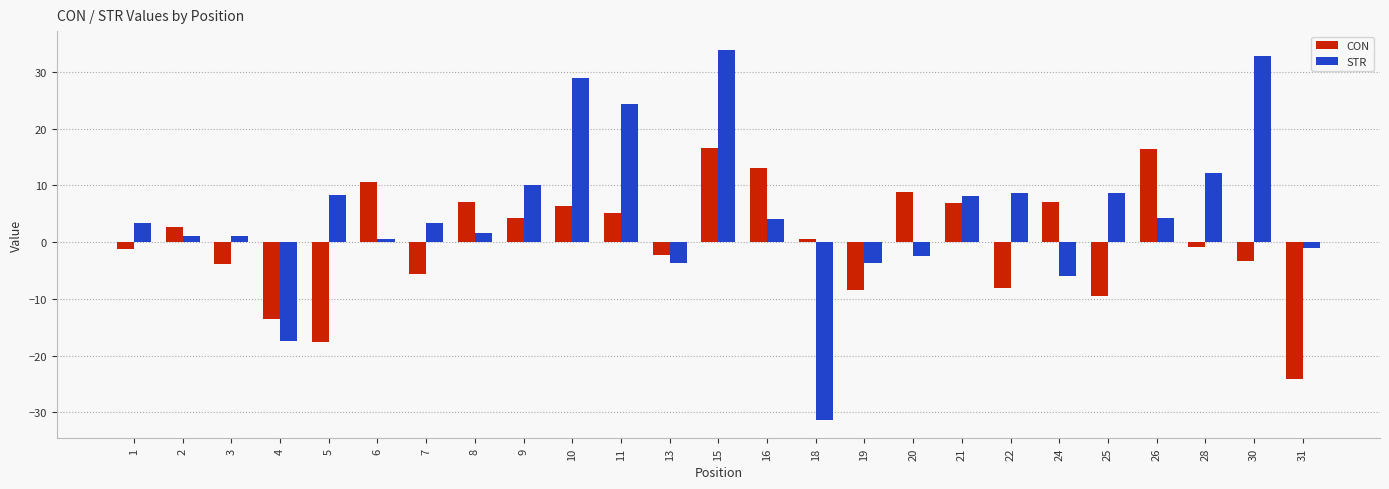

What is the spread (max minus min) of values at 22?

16.9